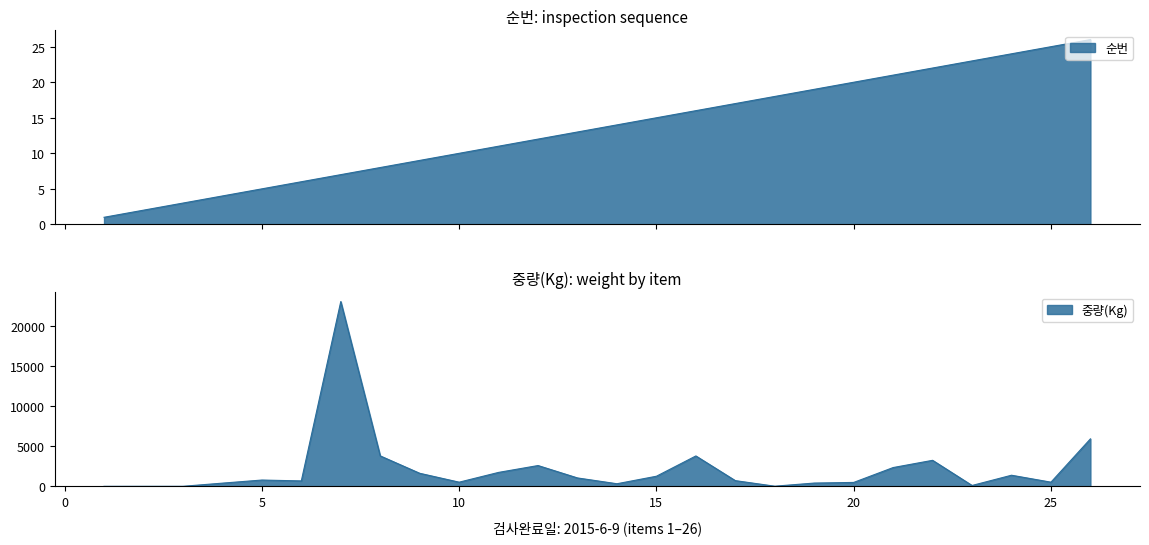

Is it true that 순번 equals 22 at 22?

True